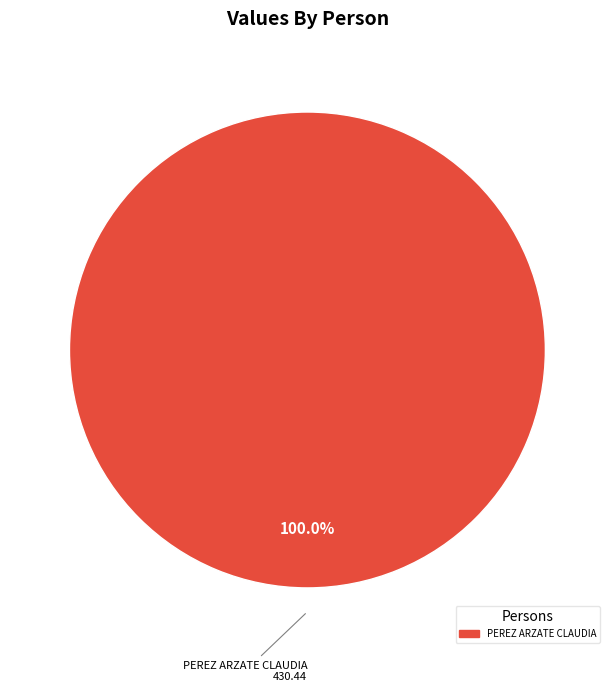

Is there any slice that represents more than half of the pie?

Yes